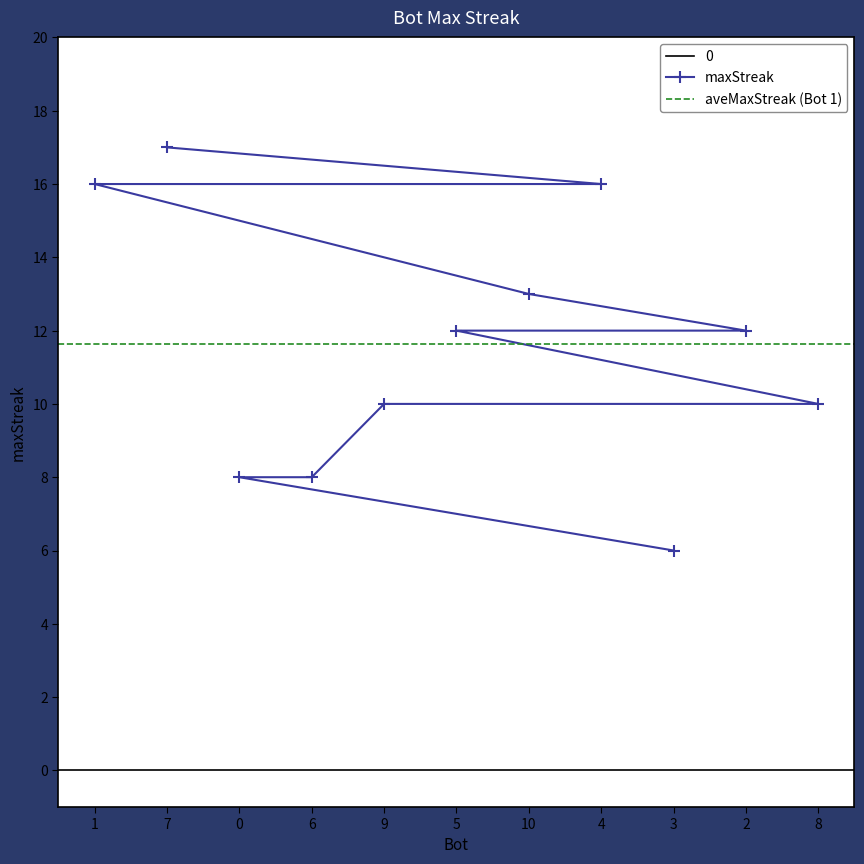

At which label does maxStreak reach its peak?

7